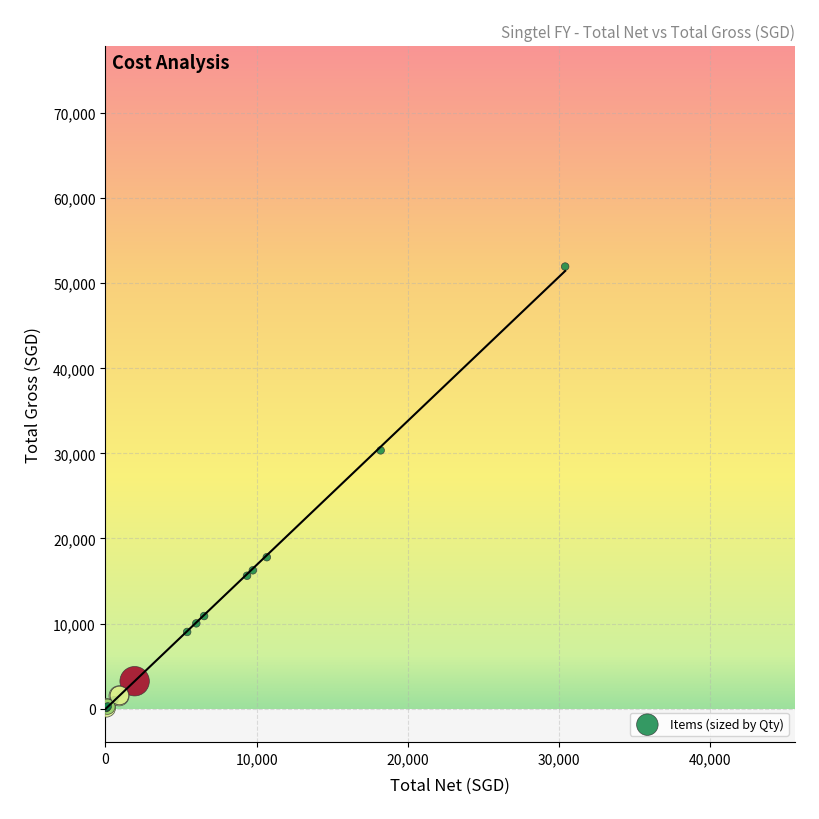

What Y value in the scatter plot is closest to 25980?

30353.7